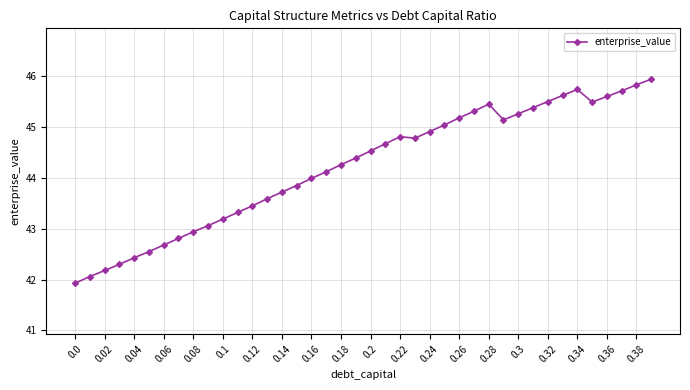

True or false: there are more than 0 points higher than both neighbors.

True